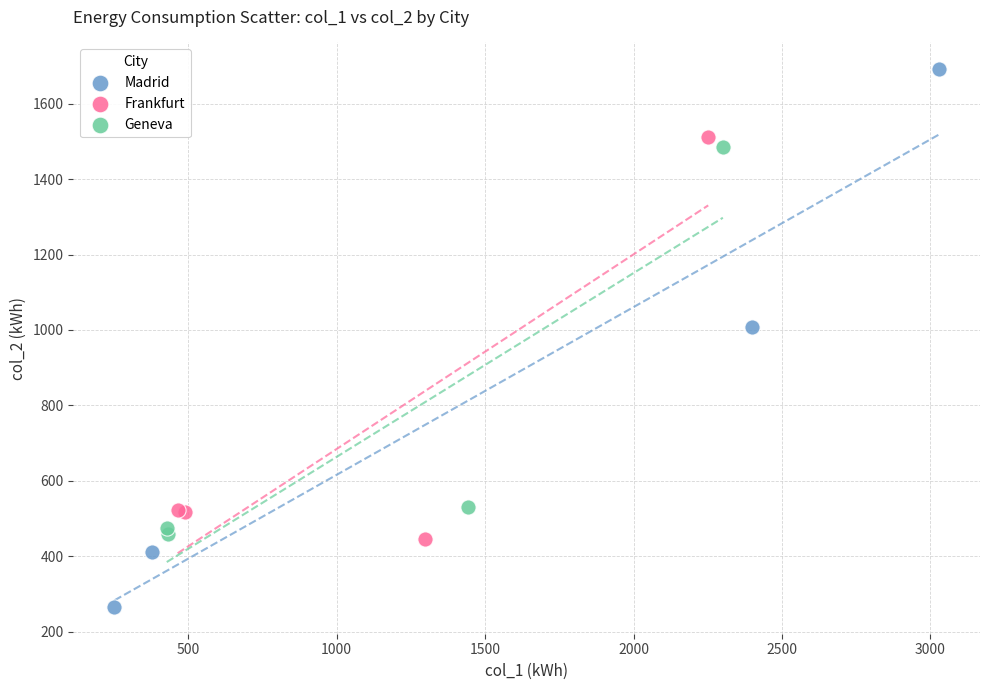

Which series has the largest Y range (max minus min)?

Madrid